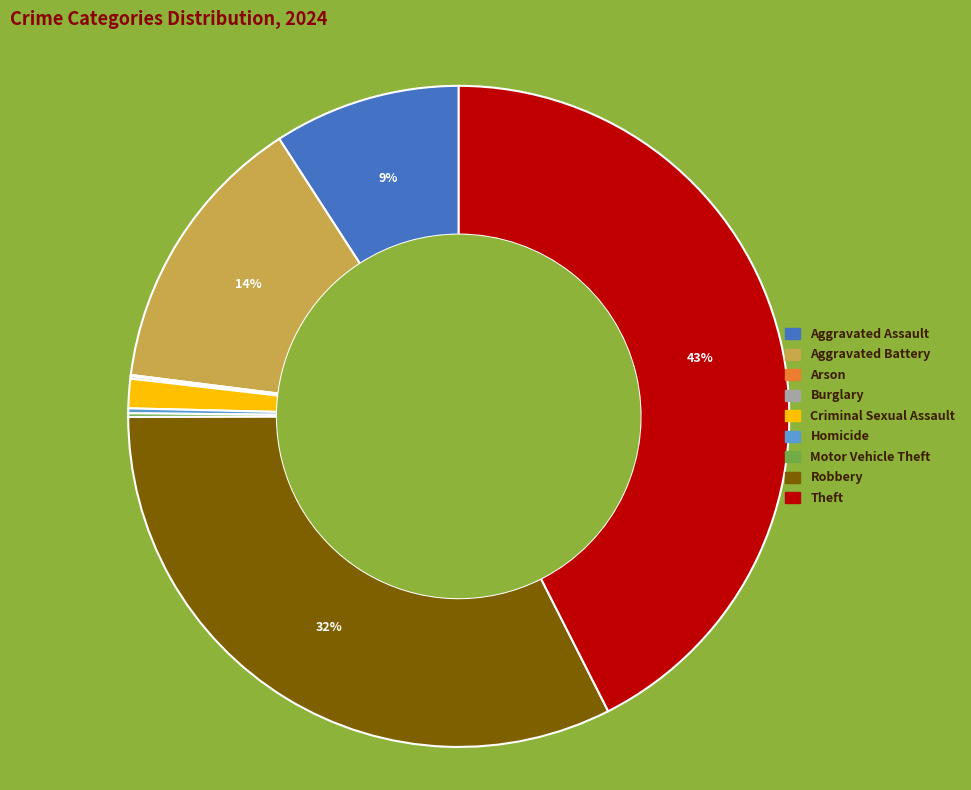

To the nearest percent, what percentage of the pie is Robbery?

32%